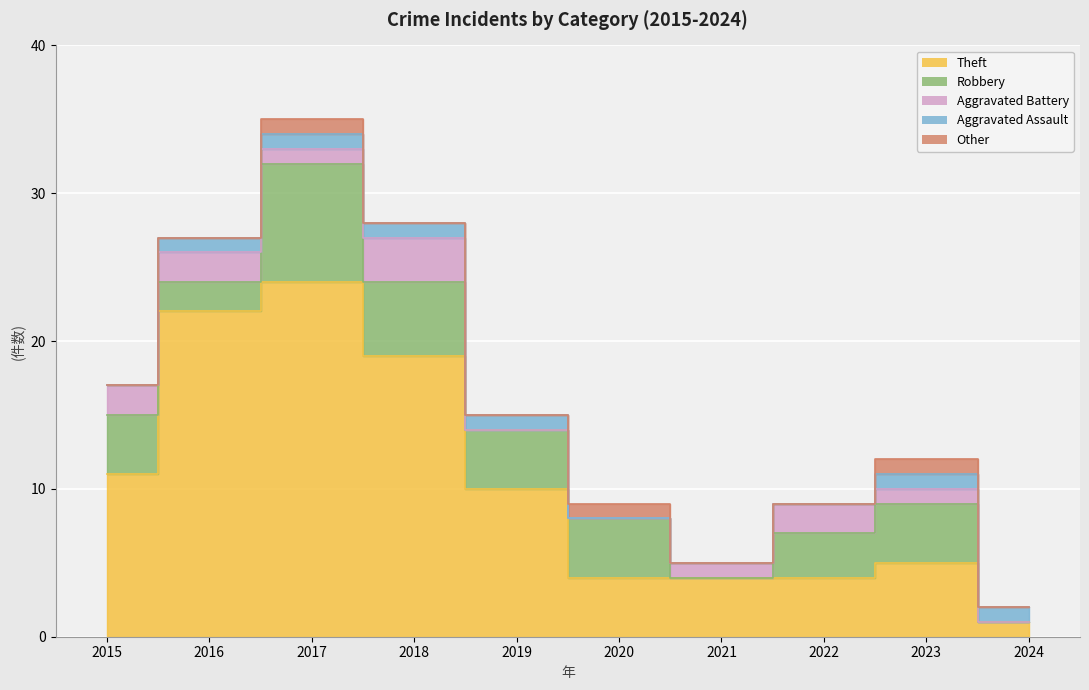

True or false: Aggravated Assault has a value of 0 at 2021.

False